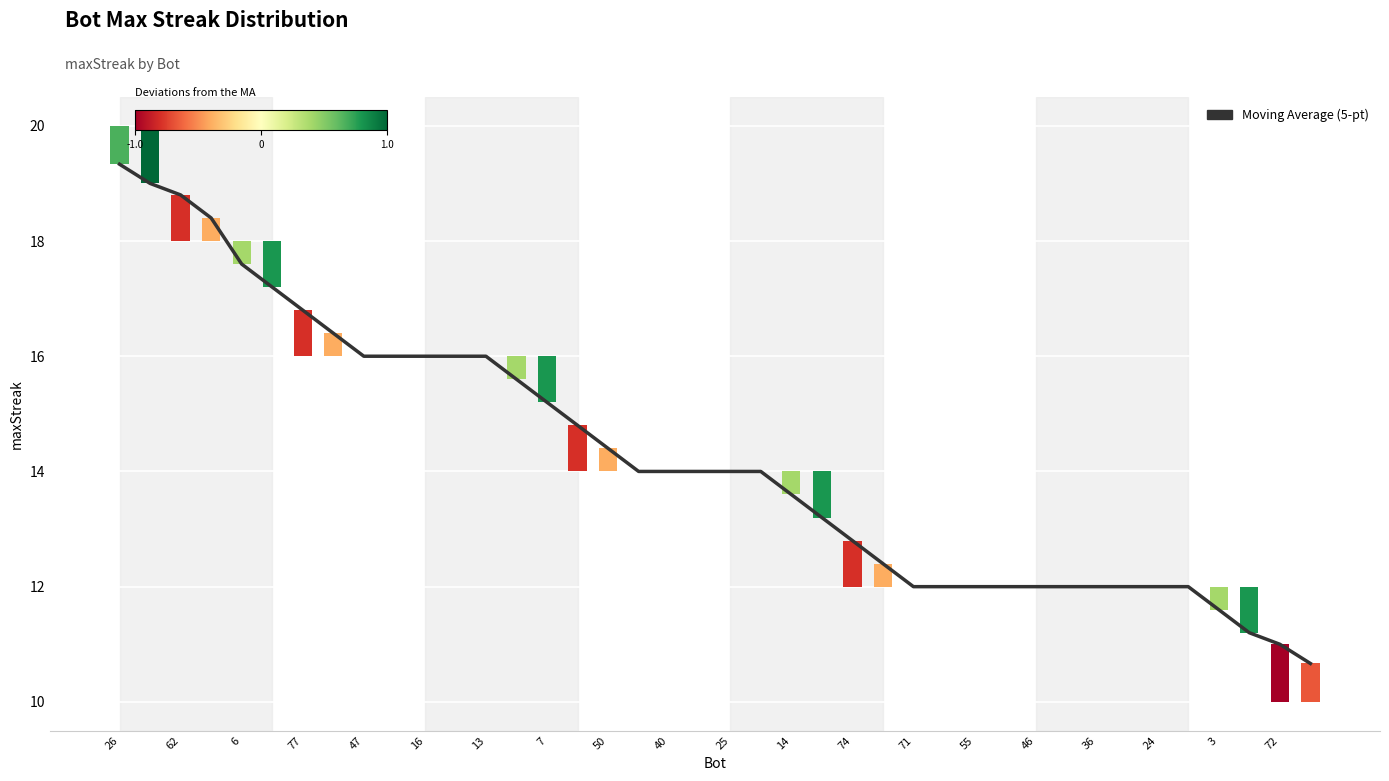

Are the bars horizontal?

No